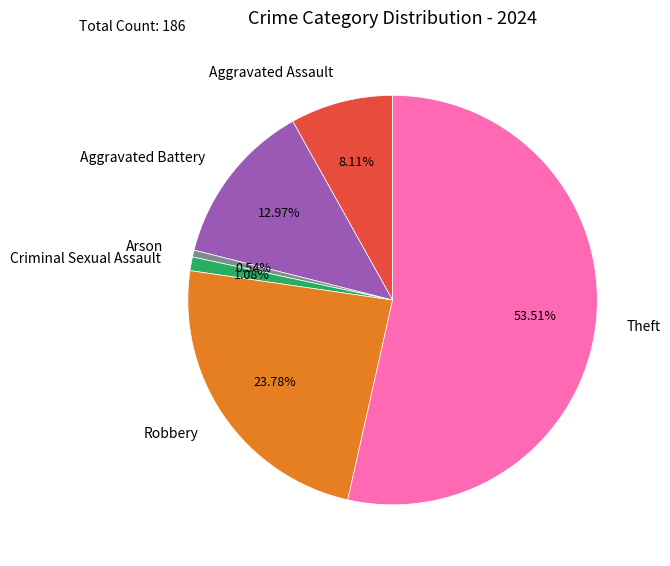

How many segments does this pie chart have?

6